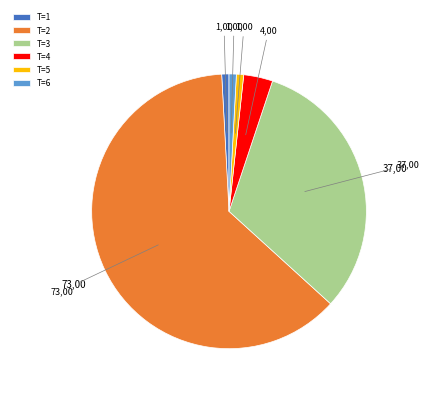

Which slice is the largest?

T=2